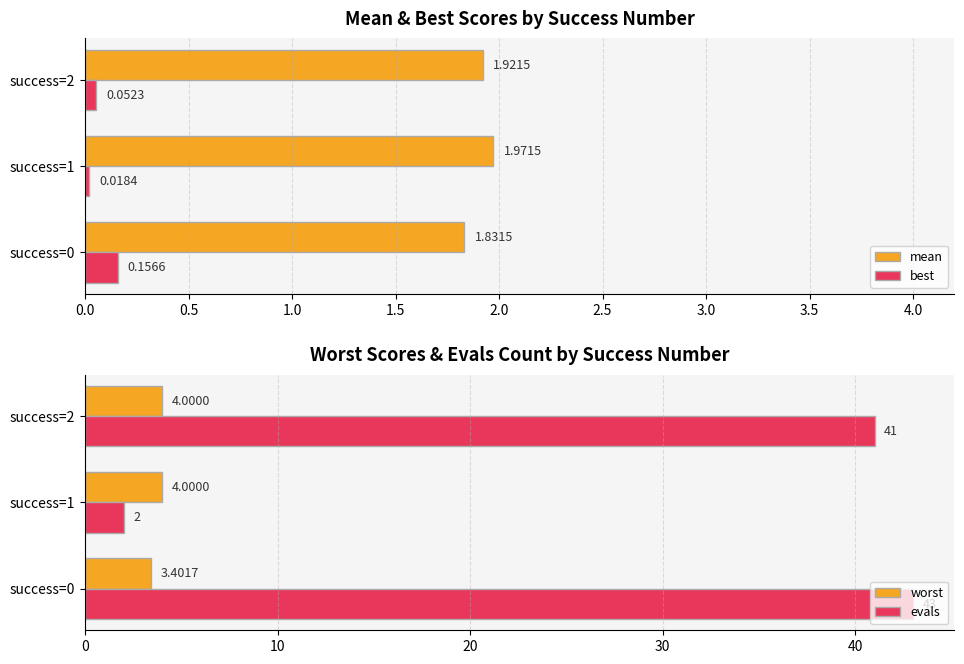

What is the difference between the second highest and minimum values in the mean series?

0.1